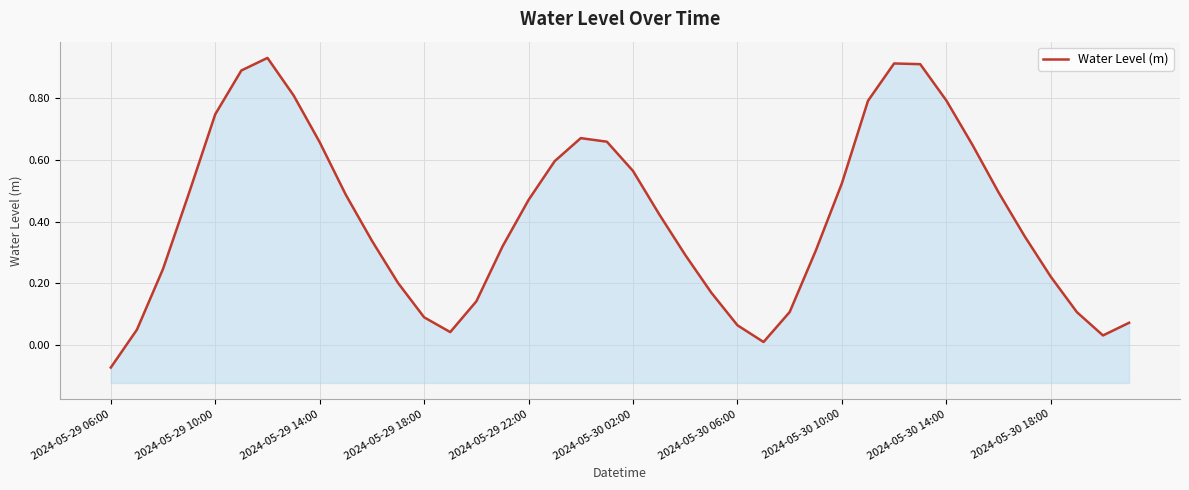

Reading left to right, what are all the values shown in this chart?

-0.1	0.0	0.2	0.5	0.7	0.9	0.9	0.8	0.7	0.5	0.3	0.2	0.1	0.0	0.1	0.3	0.5	0.6	0.7	0.7	0.6	0.4	0.3	0.2	0.1	0.0	0.1	0.3	0.5	0.8	0.9	0.9	0.8	0.6	0.5	0.4	0.2	0.1	0.0	0.1